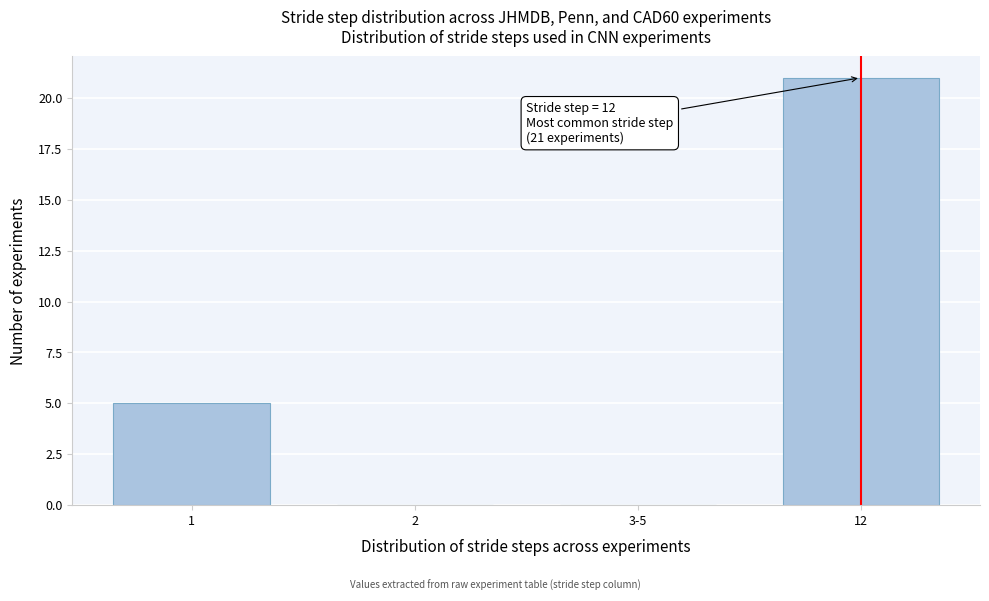

Reading left to right, extract all data points from this chart.

1=5	2=0	3-5=0	12=21